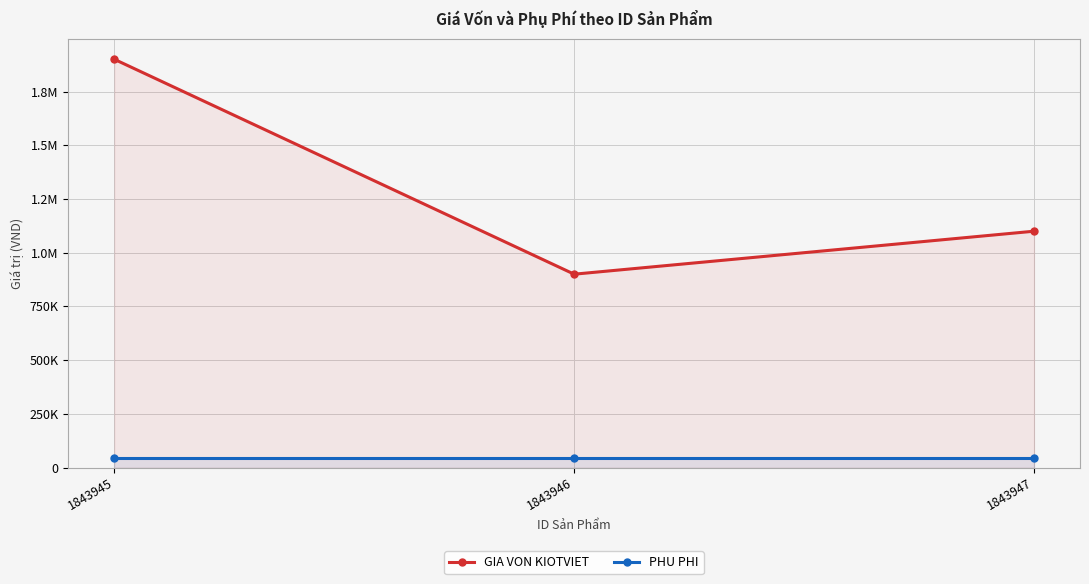

Reading left to right, transcribe all the data shown in this chart.

GIA VON KIOTVIET: 1900000	900000	1100000
PHU PHI: 45000	45000	45000